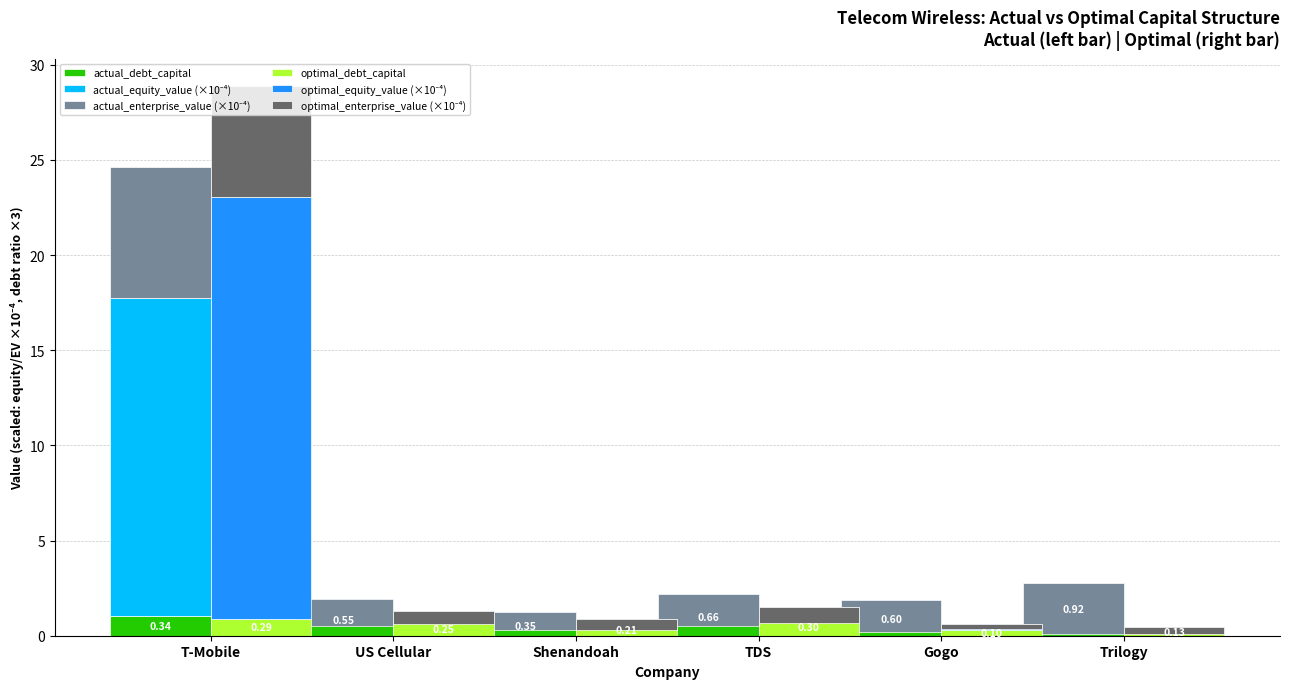

At how many categories does at least one series exceed 4?

1